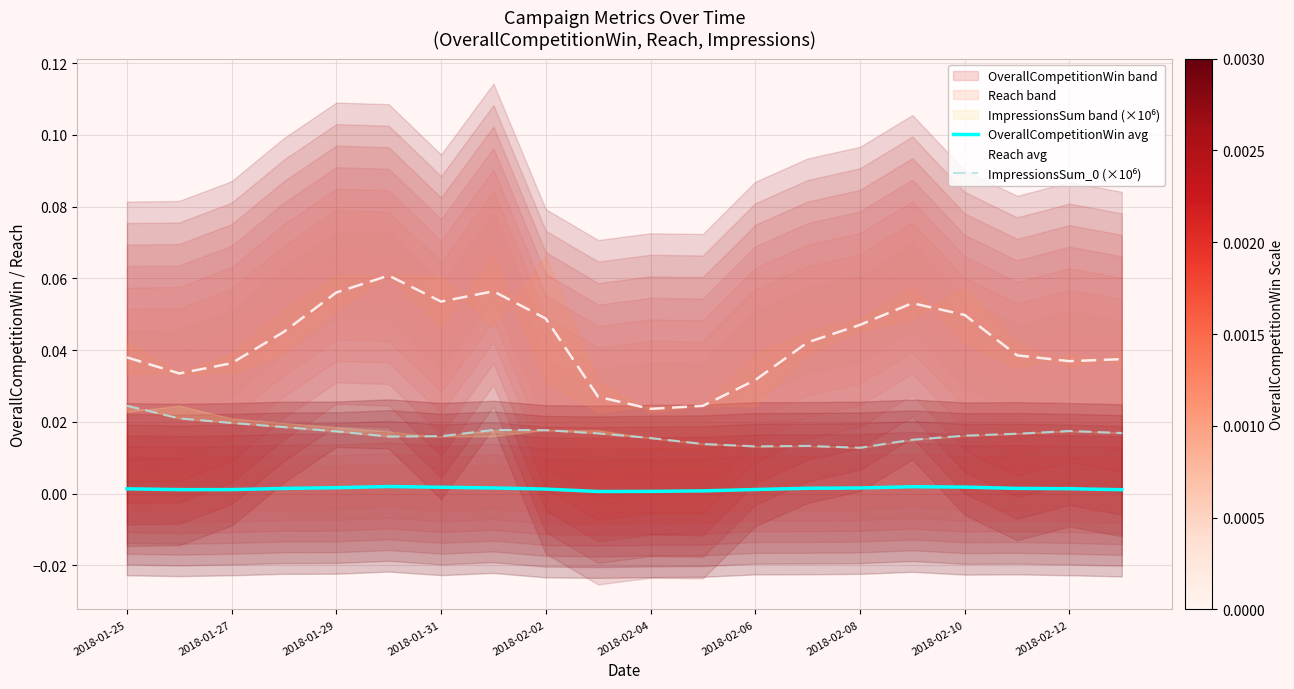

True or false: Reach avg and OverallCompetitionWin avg intersect in this chart.

False